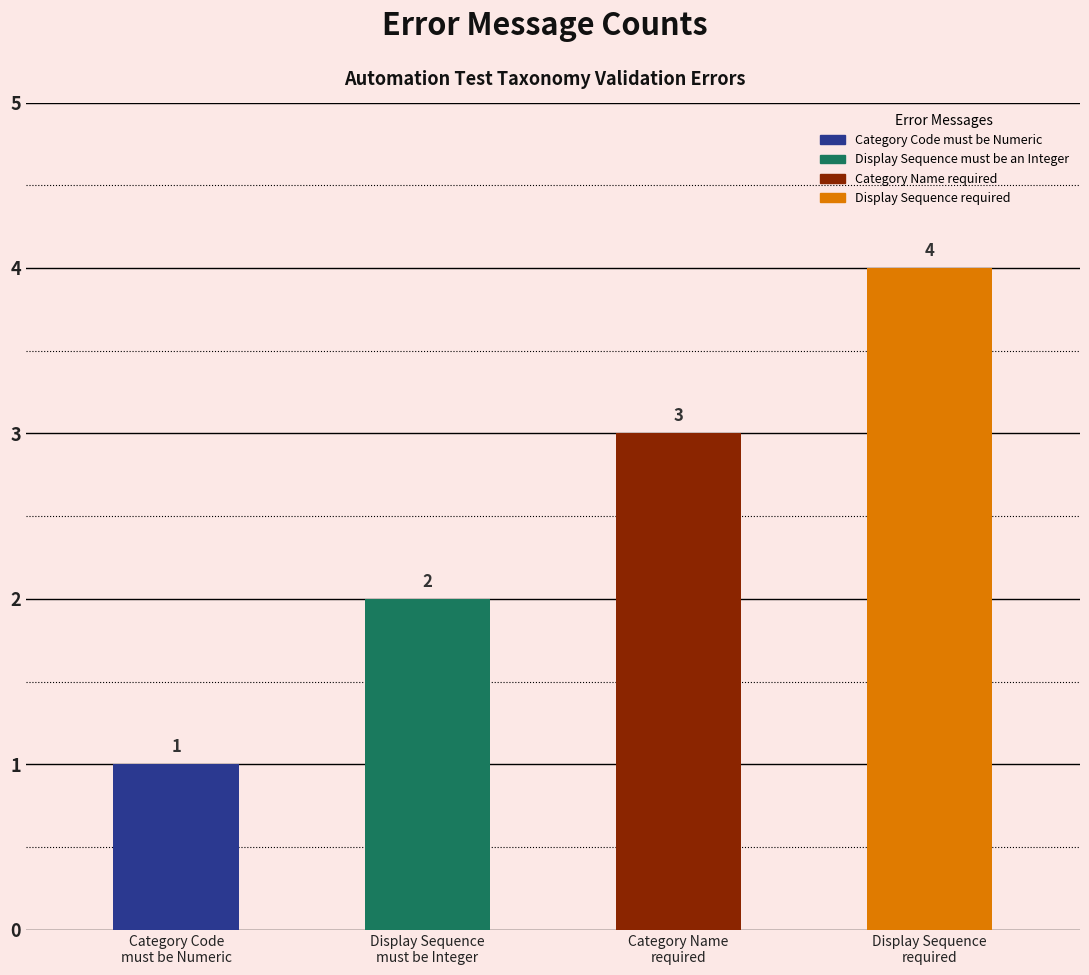

Reading left to right, what are all the values shown in this chart?

1	2	3	4